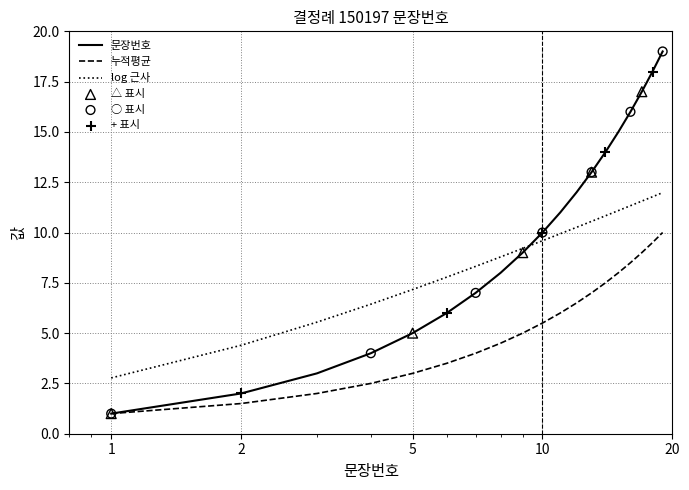

Which series has the largest total across all categories?

문장번호